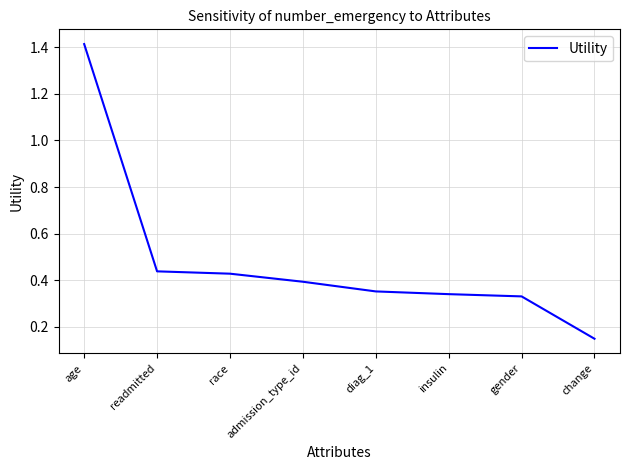

Is it true that the value at gender is 0.5?

False